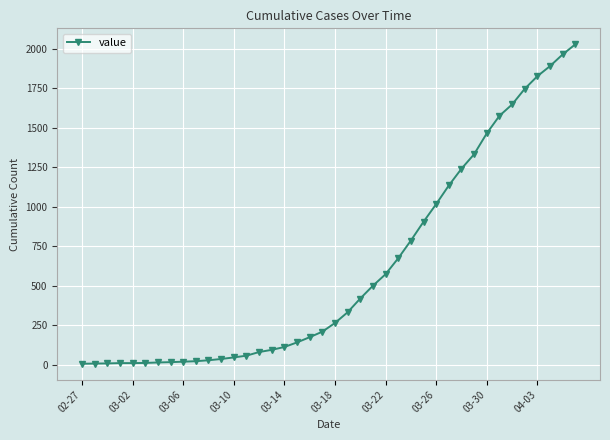

Does the chart display data point markers on the line(s)?

Yes